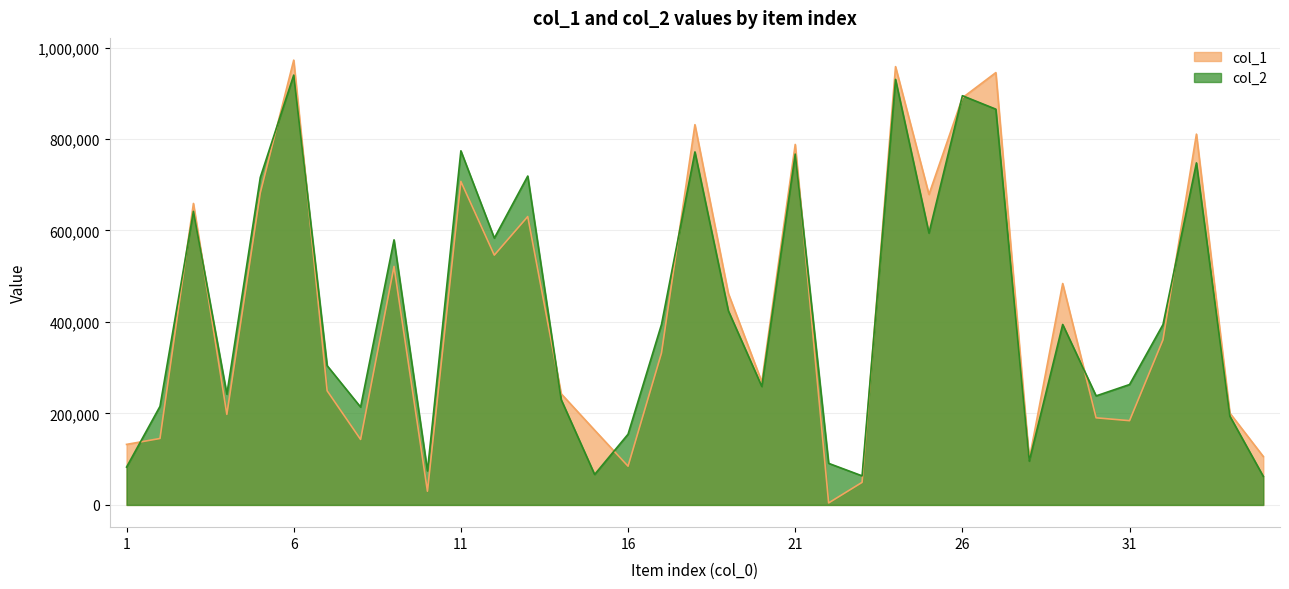

What is the sum of the col_1 values at 19 and 29?

946366